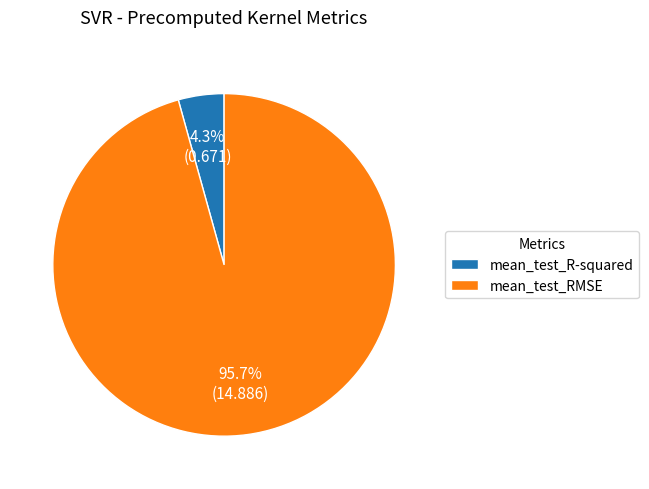

How much of the chart is everything except mean_test_RMSE?

4.3%